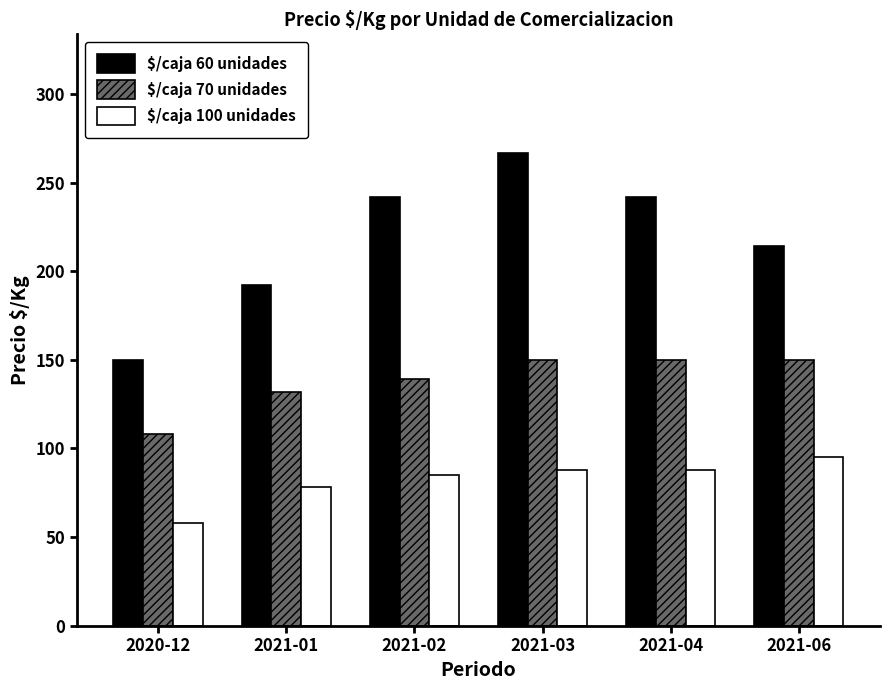

Rank the series at 2021-02 from highest to lowest value.

$/caja 60 unidades, $/caja 70 unidades, $/caja 100 unidades